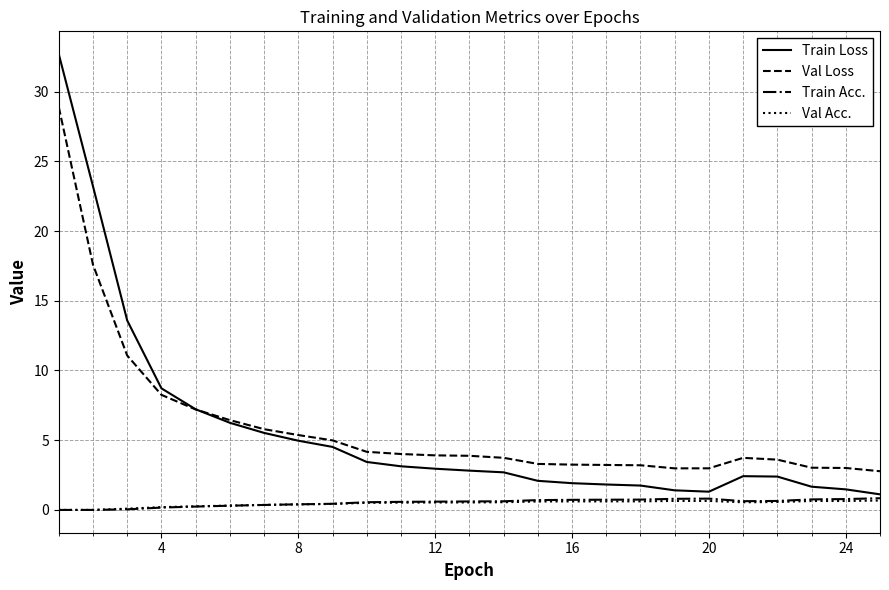

What is the greatest value displayed?

32.7